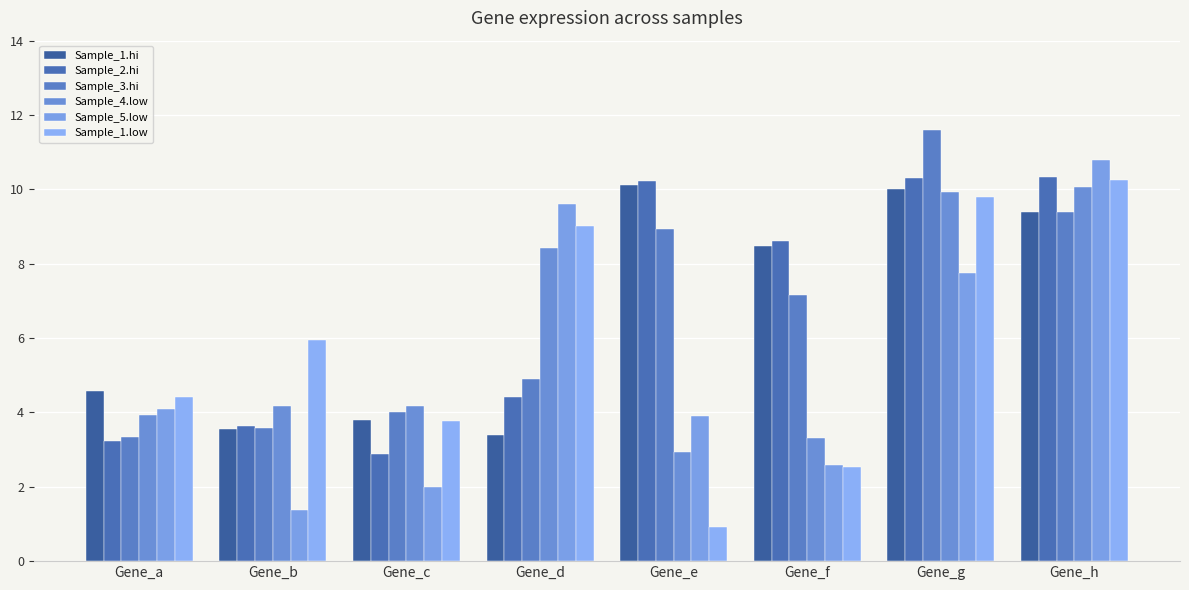

Rank the series at Gene_c from highest to lowest value.

Sample_4.low, Sample_3.hi, Sample_1.hi, Sample_1.low, Sample_2.hi, Sample_5.low